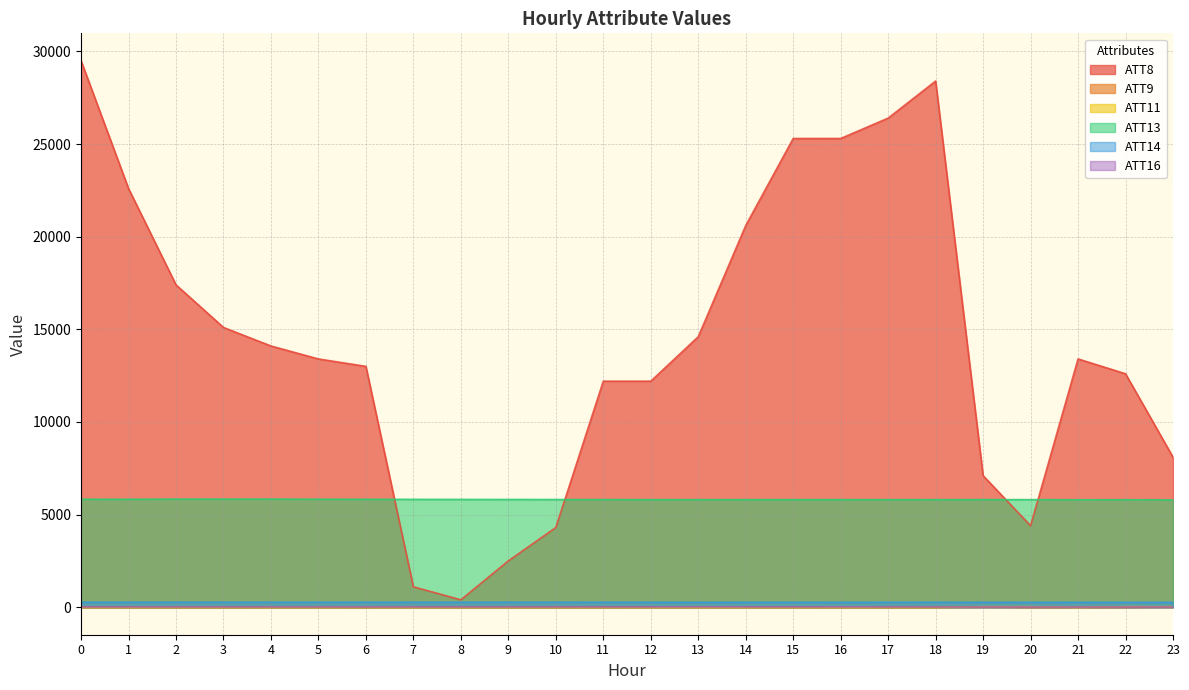

Reading left to right, extract all data points from this chart.

ATT8: 29500.0	22600.0	17400.0	15100.0	14100.0	13400.0	13000.0	1100.0	400.0	2500.0	4300.0	12200.0	12200.0	14600.0	20600.0	25300.0	25300.0	26400.0	28400.0	7100.0	4400.0	13400.0	12600.0	8100.0
ATT9: -10.0	-10.0	-10.0	-10.0	-10.0	-10.0	-10.0	-10.0	-10.0	-10.0	-10.0	-10.0	-10.0	-10.0	-10.0	-10.0	-10.0	-10.0	-10.0	21.1	-10.0	-10.0	-4.8	29.9
ATT11: -10.0	-10.0	-10.0	-10.0	-10.0	-10.0	-10.0	-10.0	-10.0	-10.0	-10.0	-10.0	-10.0	-10.0	-10.0	-10.0	-10.0	-10.0	-10.0	24.5	25.5	-6.8	25.4	19.9
ATT13: 5826.7	5825.4	5833.2	5831.7	5832.8	5828.1	5824.0	5819.8	5816.8	5813.8	5811.4	5809.4	5807.1	5805.1	5806.6	5806.8	5807.5	5802.9	5805.4	5808.6	5805.7	5799.2	5800.7	5794.0
ATT14: 266.2	266.0	266.8	266.8	266.8	266.7	266.5	266.6	266.9	266.4	265.9	265.0	264.3	263.7	263.6	263.4	263.2	262.9	263.0	263.2	262.4	262.6	262.3	262.3
ATT16: 15.7	14.9	14.5	14.3	13.5	13.1	12.6	13.6	13.9	14.1	13.9	15.0	15.4	16.8	15.6	15.5	14.8	14.0	13.1	10.8	10.2	7.5	9.6	7.8